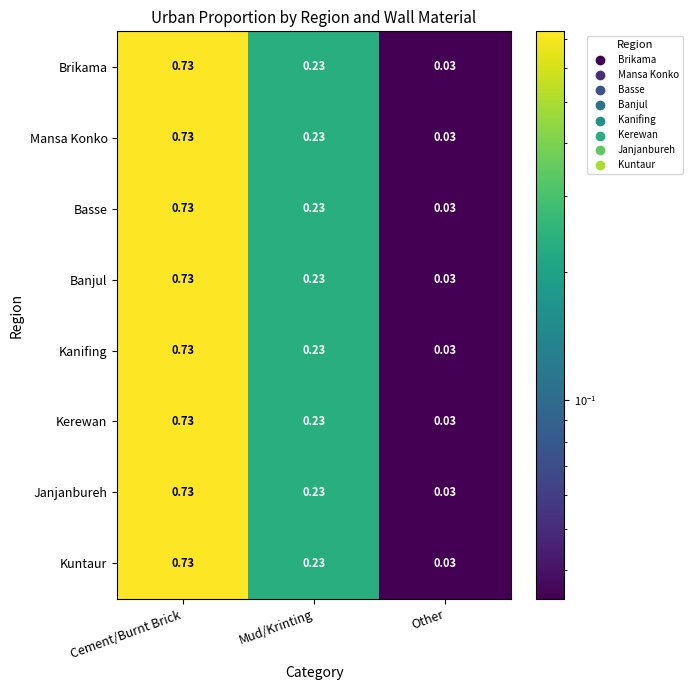

List the labels in order of Mansa Konko value, smallest first.

Other, Mud/Krinting, Cement/Burnt Brick